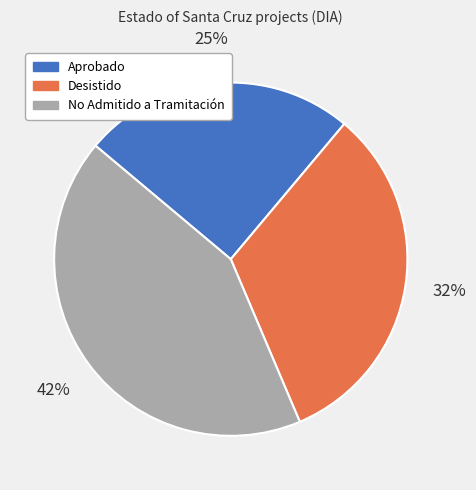

The Desistido slice represents 44% of the pie. True or false?

False